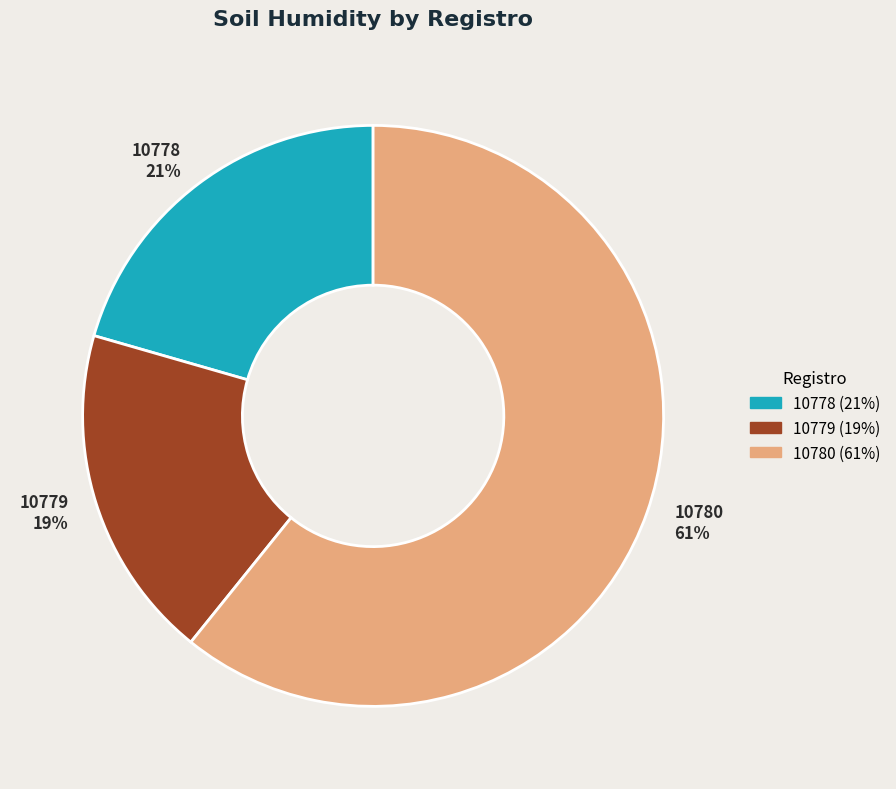

Rank the categories by value from lowest to highest.

10779, 10778, 10780